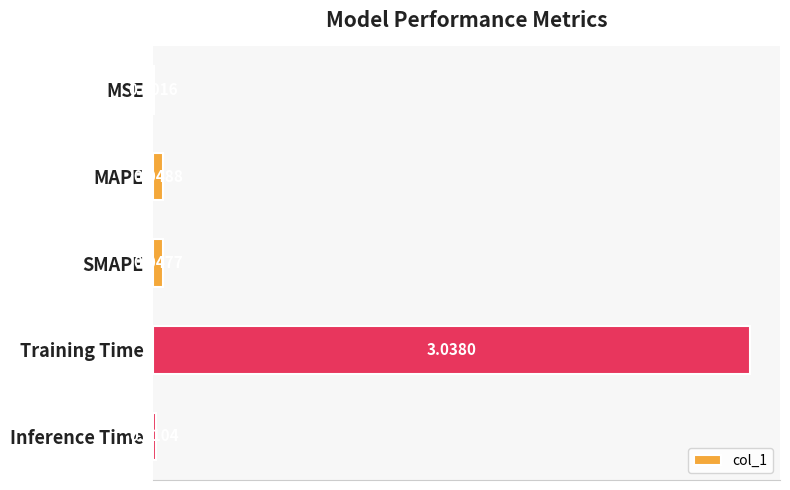

What is the change in value from MAPE to Training Time?

+3.0